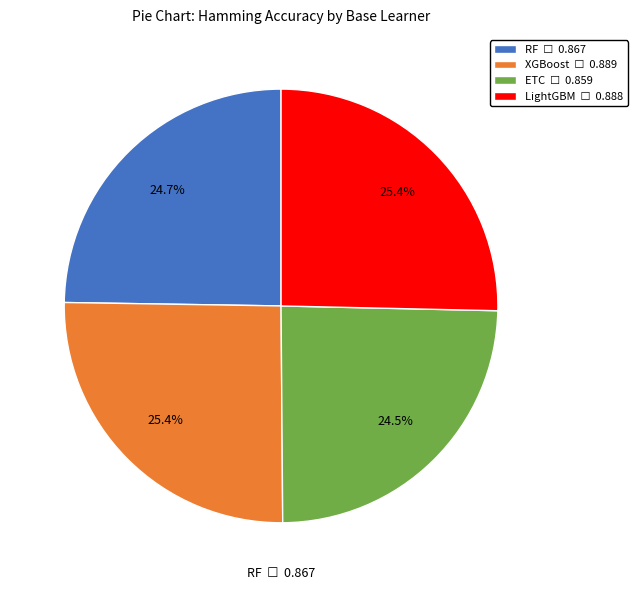

To the nearest percent, what is the difference between the largest and smallest slice percentages?

1%